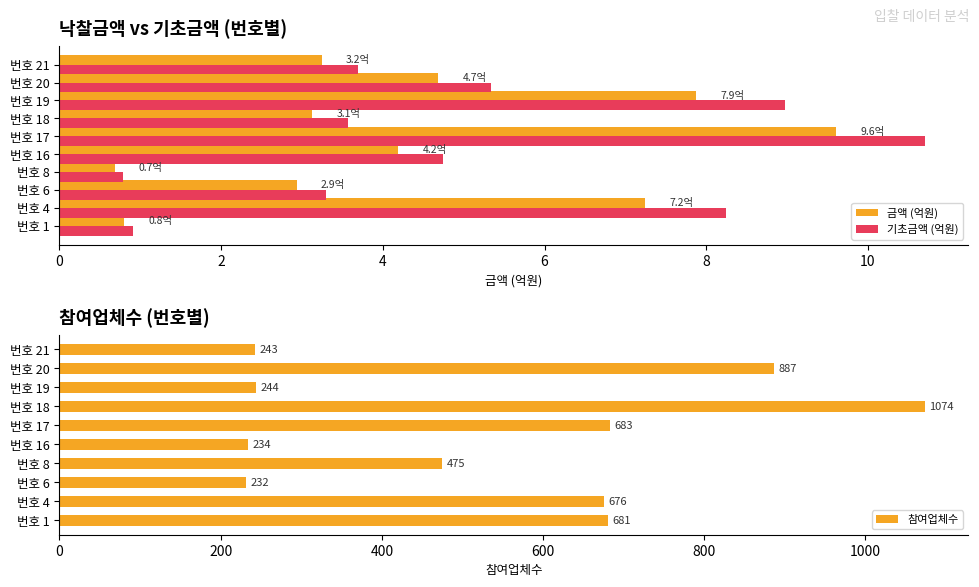

Reading right to left, extract all data points from this chart.

금액 (억원): 3.2	4.7	7.9	3.1	9.6	4.2	0.7	2.9	7.2	0.8
기초금액 (억원): 3.7	5.3	9.0	3.6	10.7	4.7	0.8	3.3	8.2	0.9
참여업체수: 243.0	887.0	244.0	1074.0	683.0	234.0	475.0	232.0	676.0	681.0